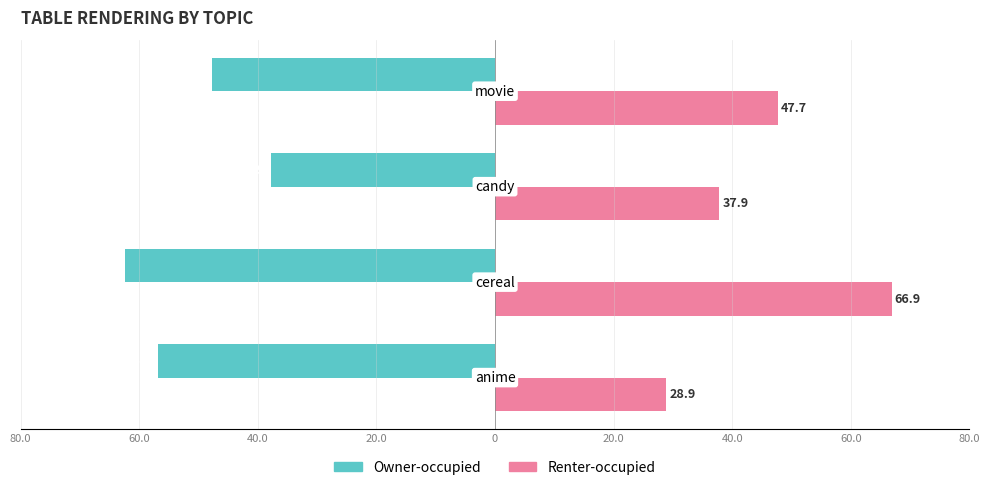

What are all the series names shown in the legend?

Owner-occupied, Renter-occupied